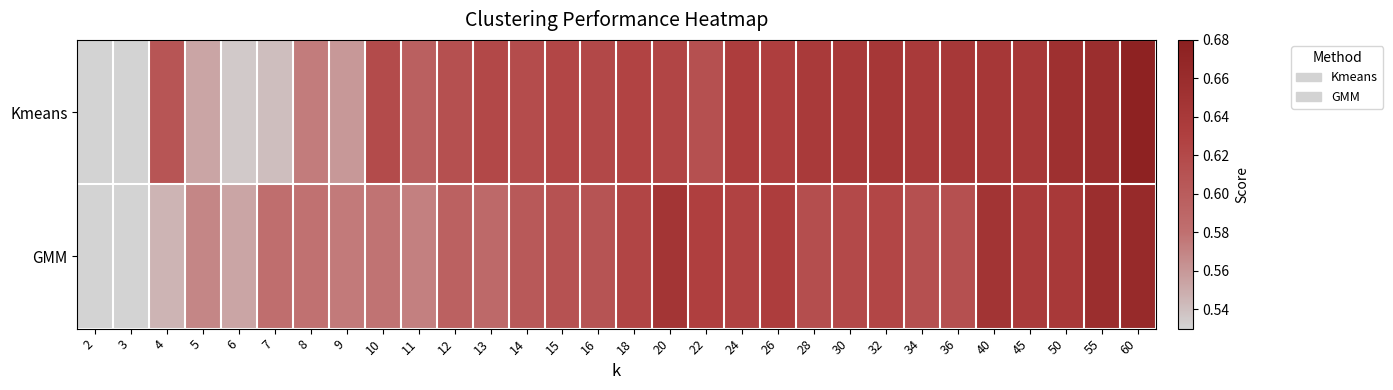

Rank the series by their average value, from lowest to highest.

GMM, Kmeans